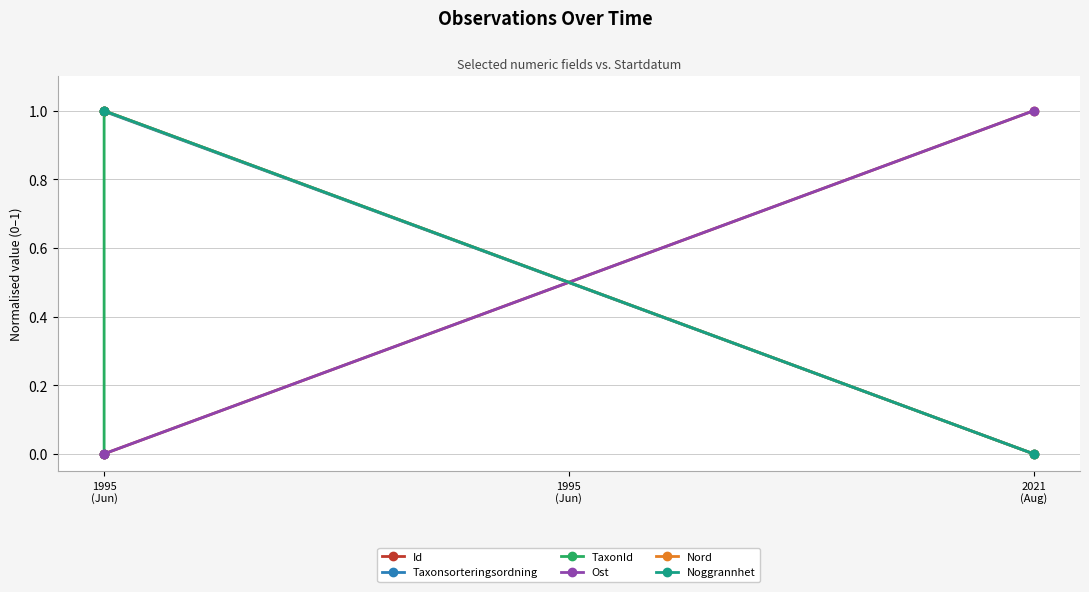

The value of Id at 1995
(Jun) is 0.4. True or false?

False